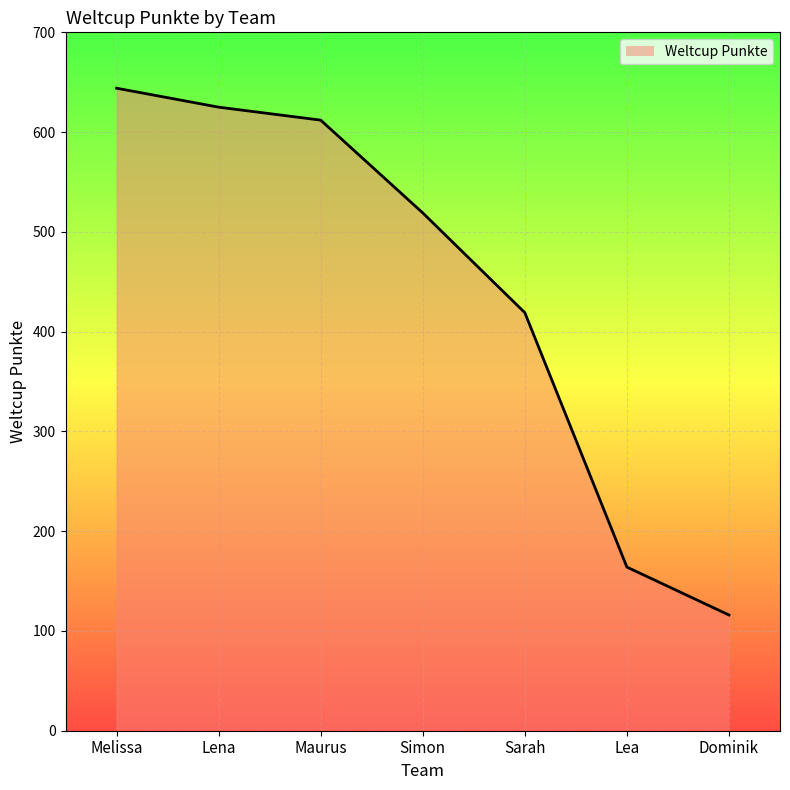

What position from the left is Simon?

4